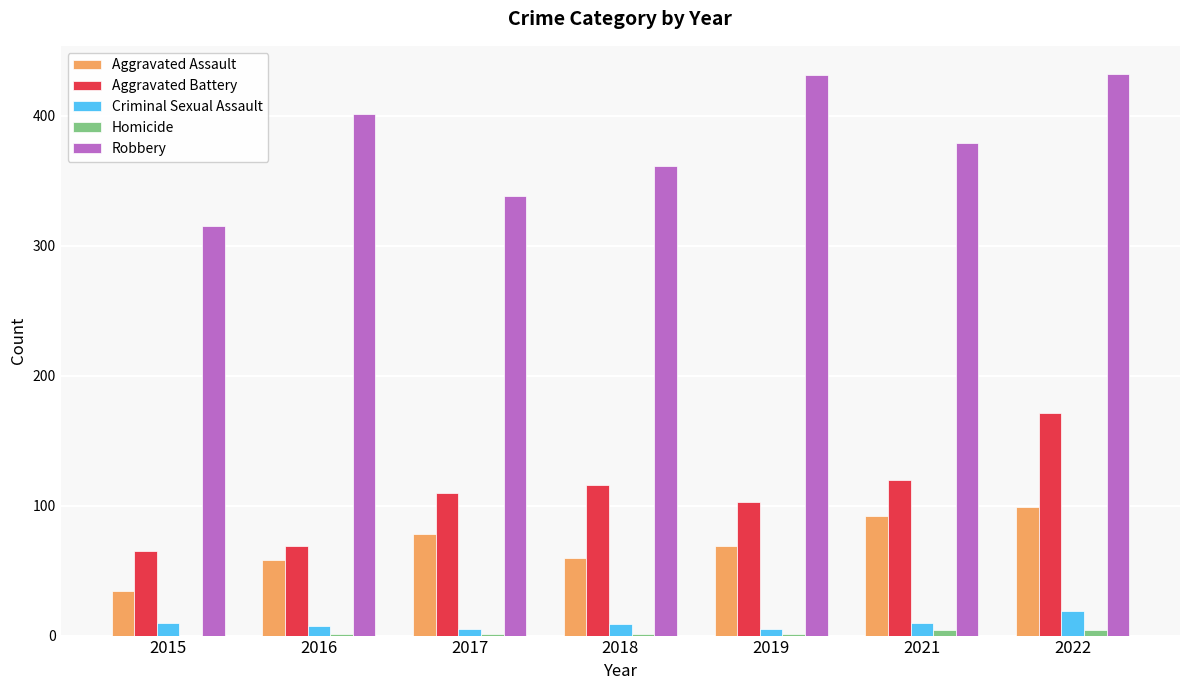

Between 2015 and 2022, which series saw the biggest shift?

Robbery